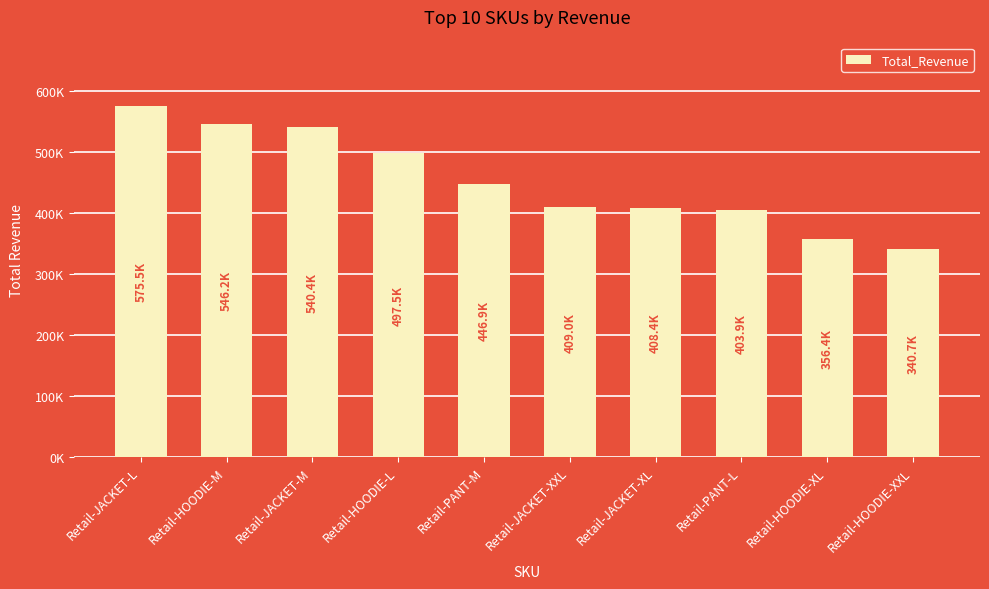

Rank the categories by value from highest to lowest.

Retail-JACKET-L, Retail-HOODIE-M, Retail-JACKET-M, Retail-HOODIE-L, Retail-PANT-M, Retail-JACKET-XXL, Retail-JACKET-XL, Retail-PANT-L, Retail-HOODIE-XL, Retail-HOODIE-XXL